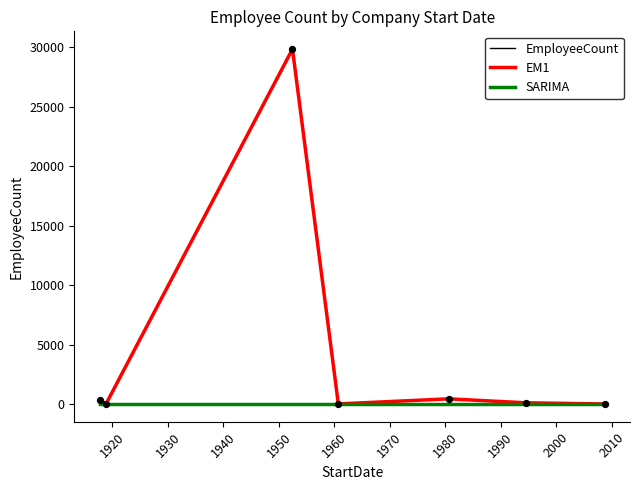

At how many categories does at least one series exceed 7949?

1